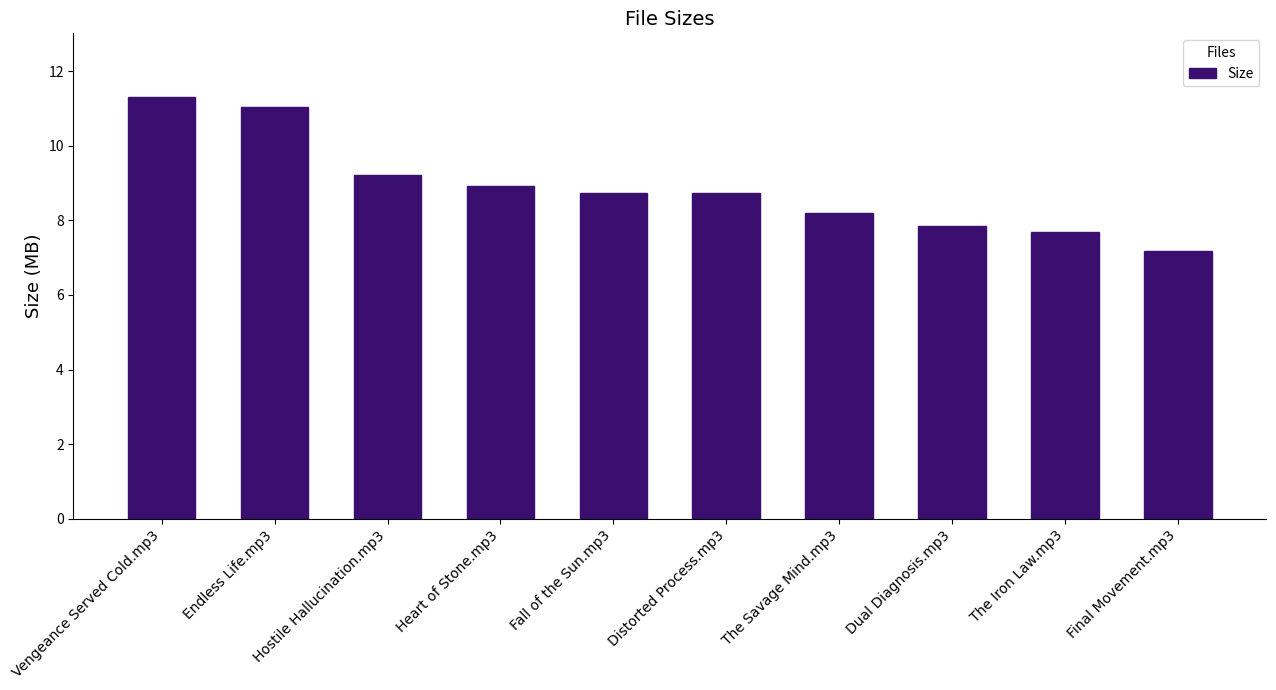

What position from the right is Vengeance Served Cold.mp3?

10